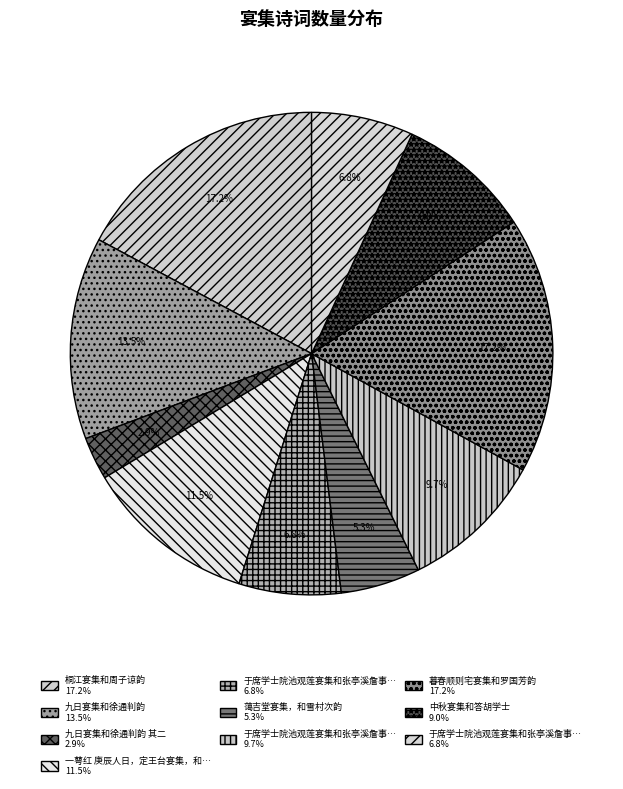

How many slices are in this pie chart?

10